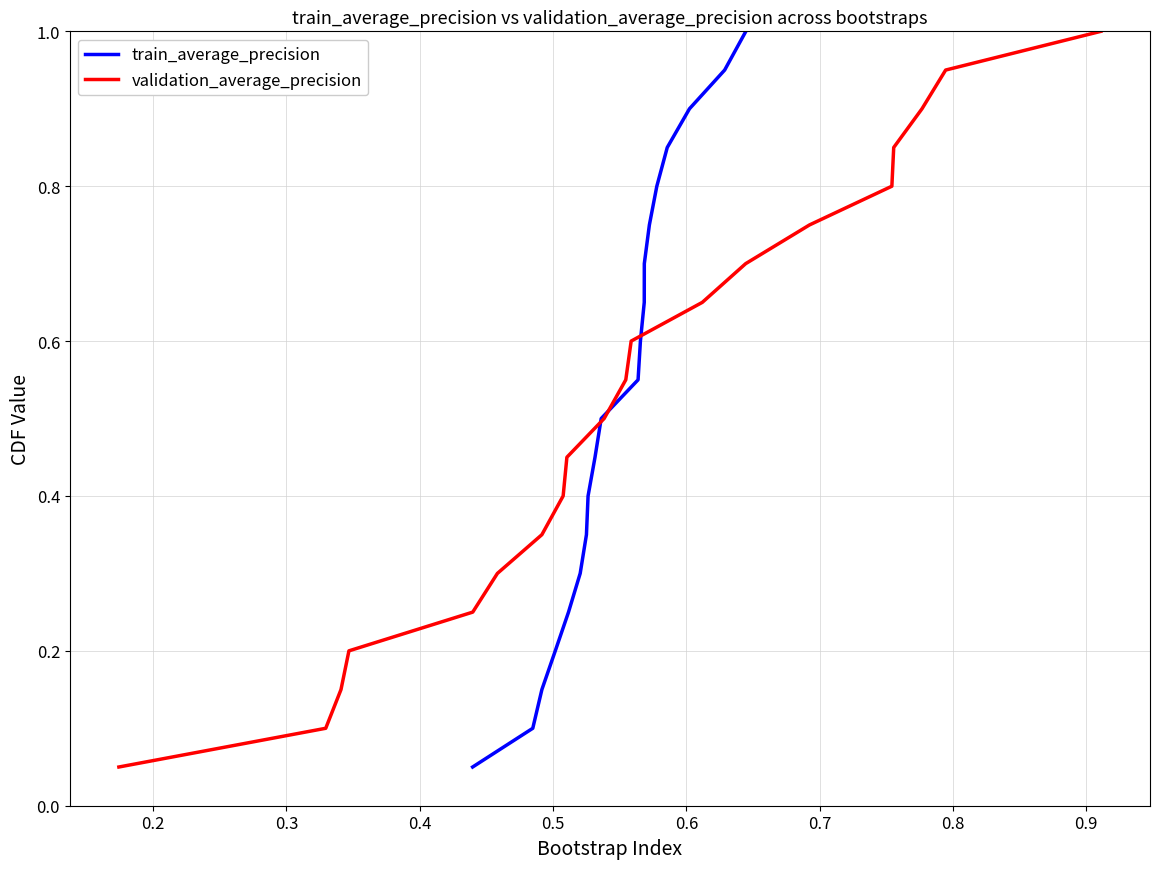

What is the greatest value displayed?

1.0